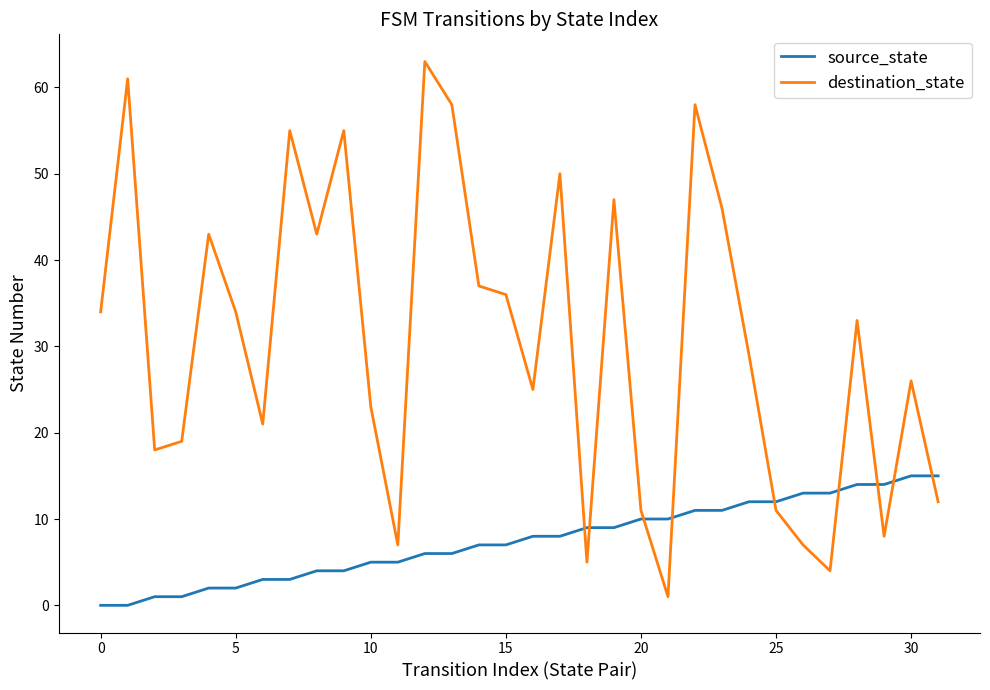

List the series in order of their peak value, lowest first.

source_state, destination_state